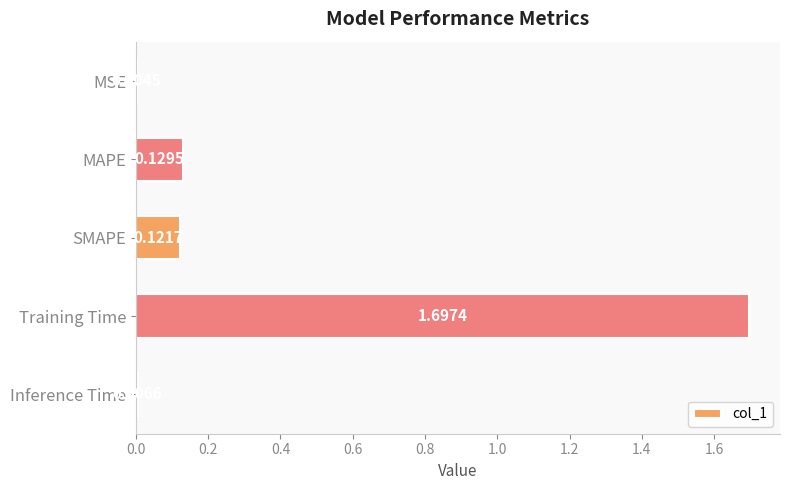

Which has a higher value, Training Time or Inference Time?

Training Time